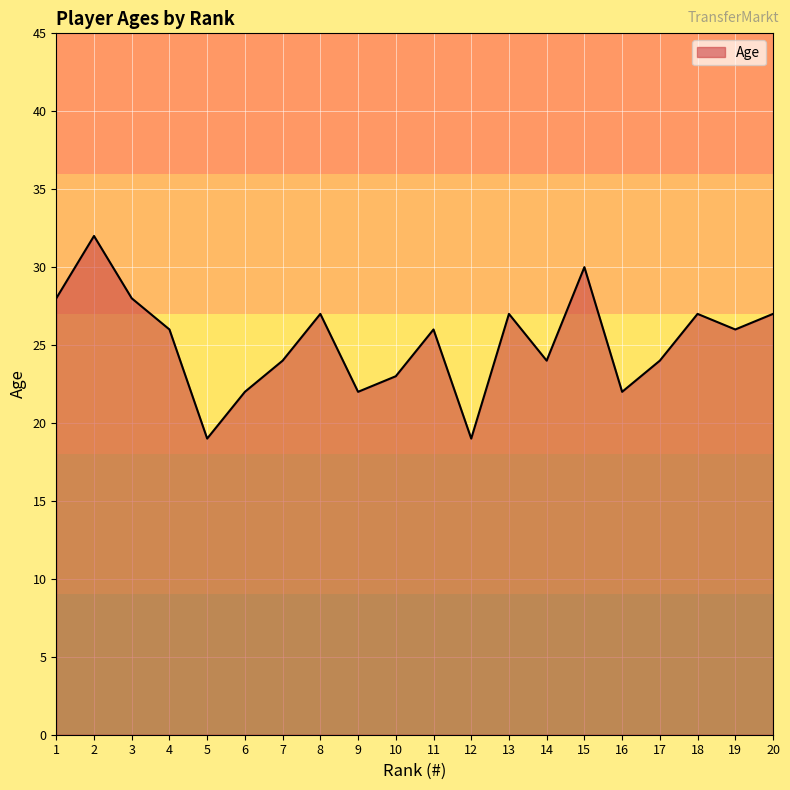

Approximately how many times larger is the value at 10 compared to 15?

0.8